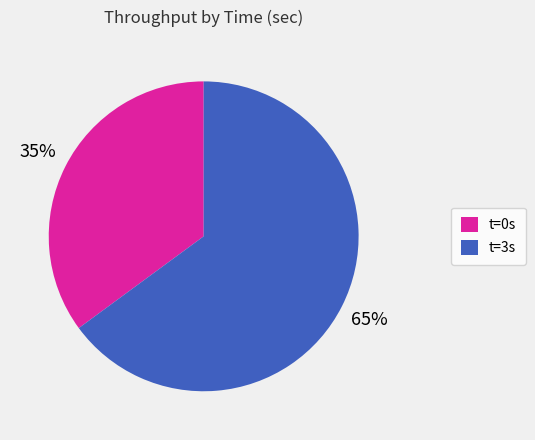

Count the number of slices in the pie.

2